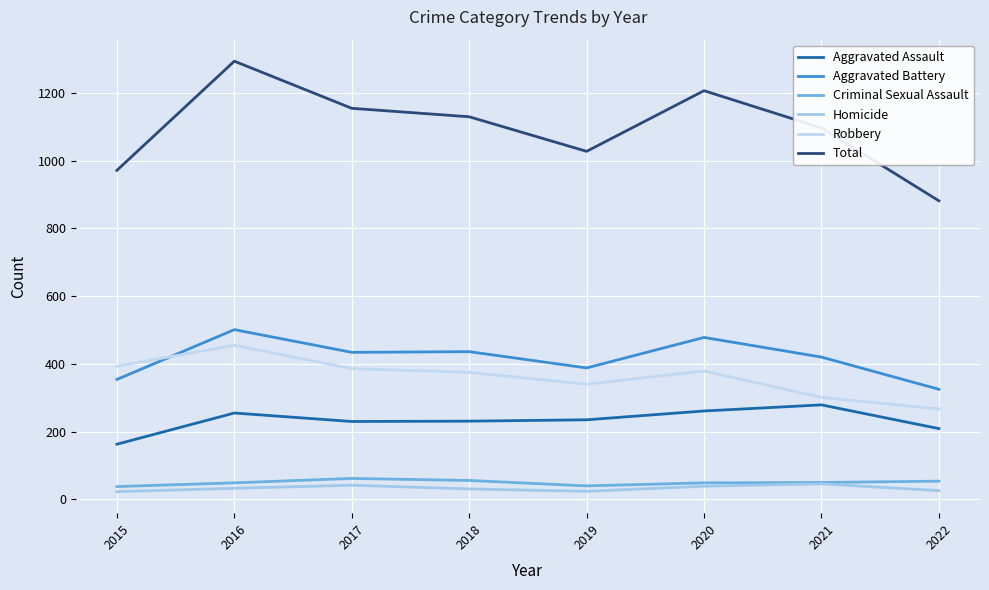

Where is the first local maximum for Aggravated Battery?

2016